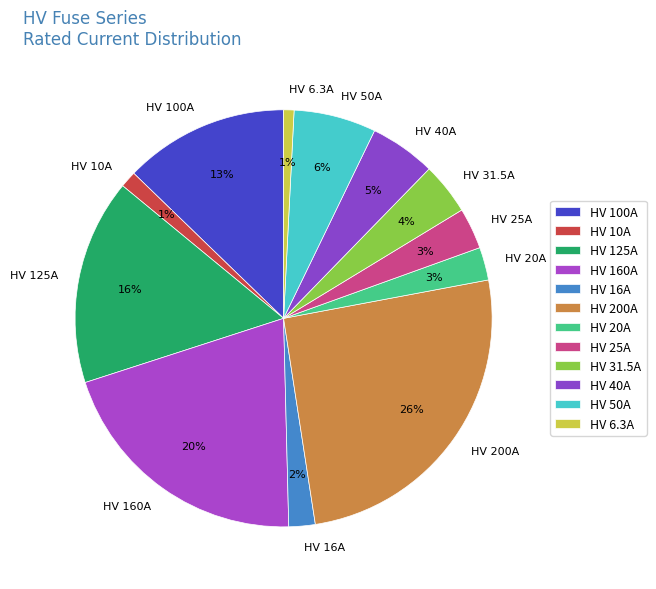

How many segments does this pie chart have?

12